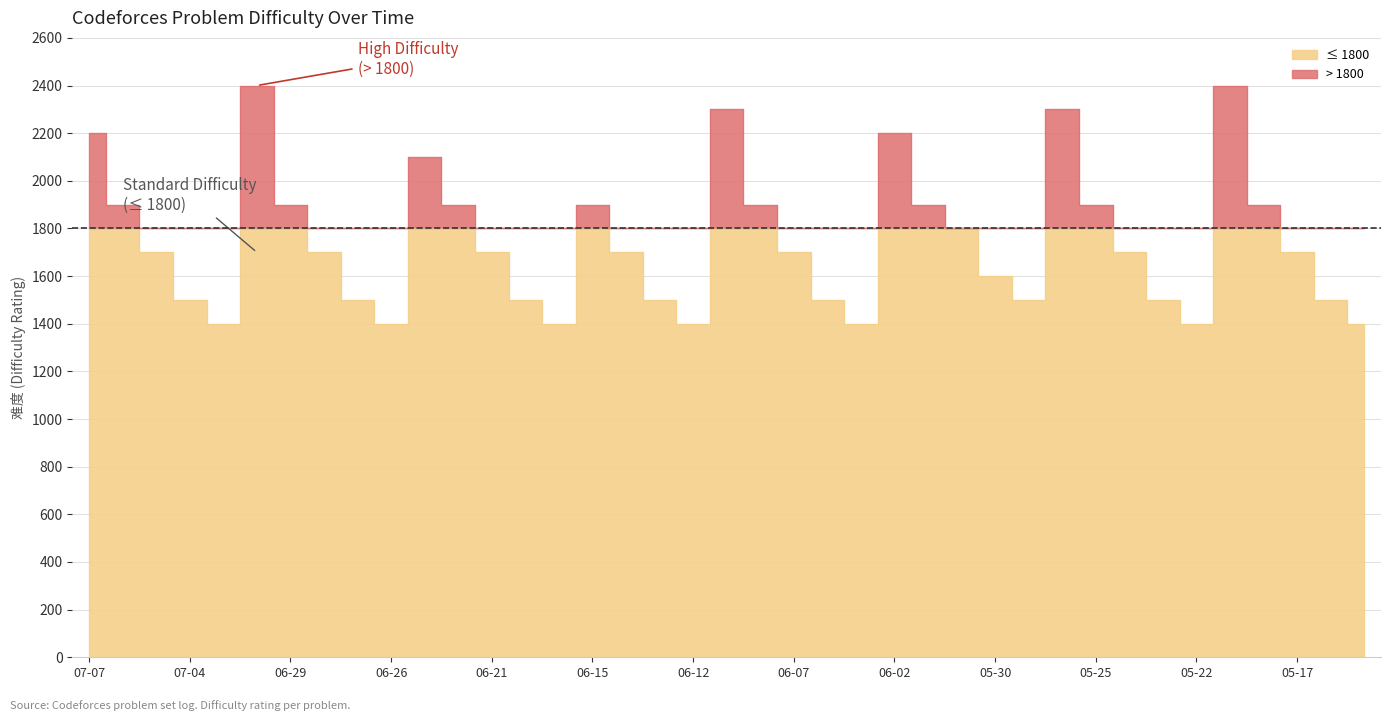

Reading left to right, list all the values displayed in this chart.

2023-07-07=2200	2023-07-06=1900	2023-07-05=1700	2023-07-04=1500	2023-07-03=1400	2023-06-30=2400	2023-06-29=1900	2023-06-28=1700	2023-06-27=1500	2023-06-26=1400	2023-06-23=2100	2023-06-22=1900	2023-06-21=1700	2023-06-20=1500	2023-06-19=1400	2023-06-15=1900	2023-06-14=1700	2023-06-13=1500	2023-06-12=1400	2023-06-09=2300	2023-06-08=1900	2023-06-07=1700	2023-06-06=1500	2023-06-05=1400	2023-06-02=2200	2023-06-01=1900	2023-05-31=1800	2023-05-30=1600	2023-05-29=1500	2023-05-26=2300	2023-05-25=1900	2023-05-24=1700	2023-05-23=1500	2023-05-22=1400	2023-05-19=2400	2023-05-18=1900	2023-05-17=1700	2023-05-16=1500	2023-05-15=1400